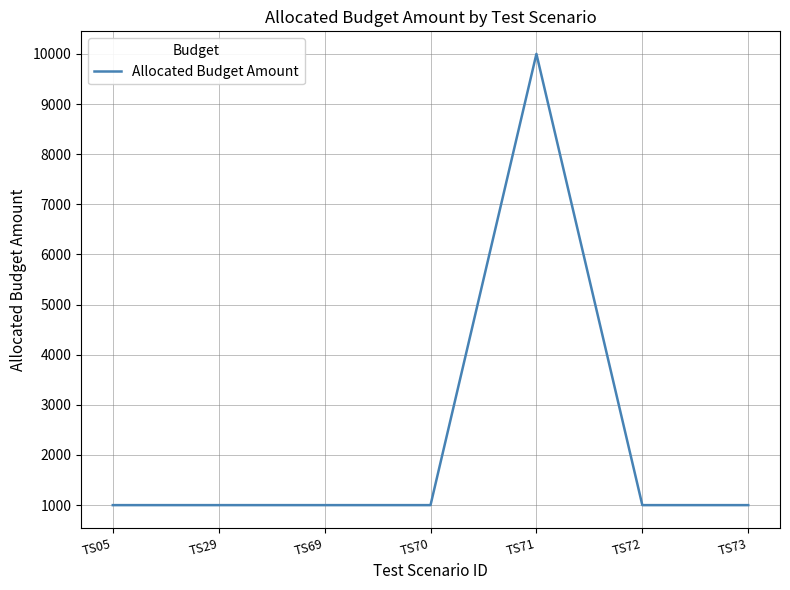

How many series are shown in this chart?

1